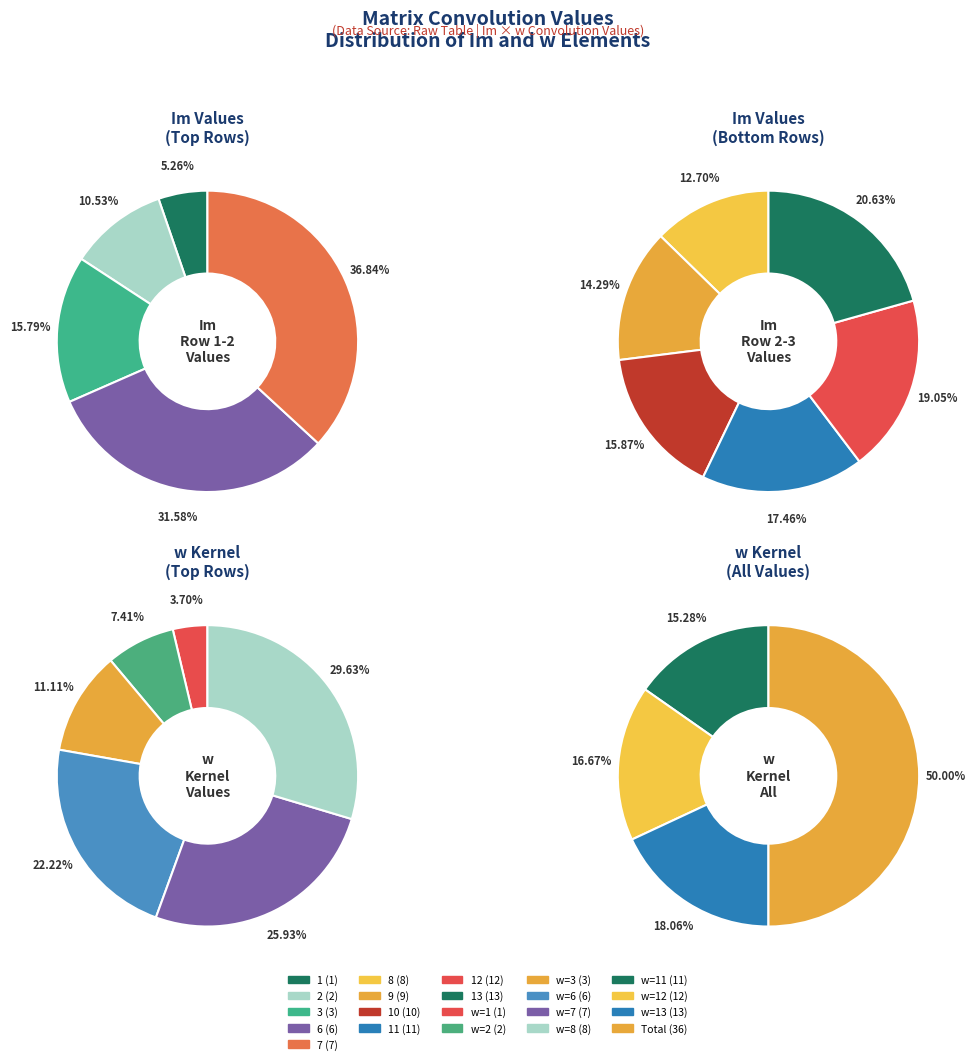

What percentage is NOT represented by 11?

82.5%